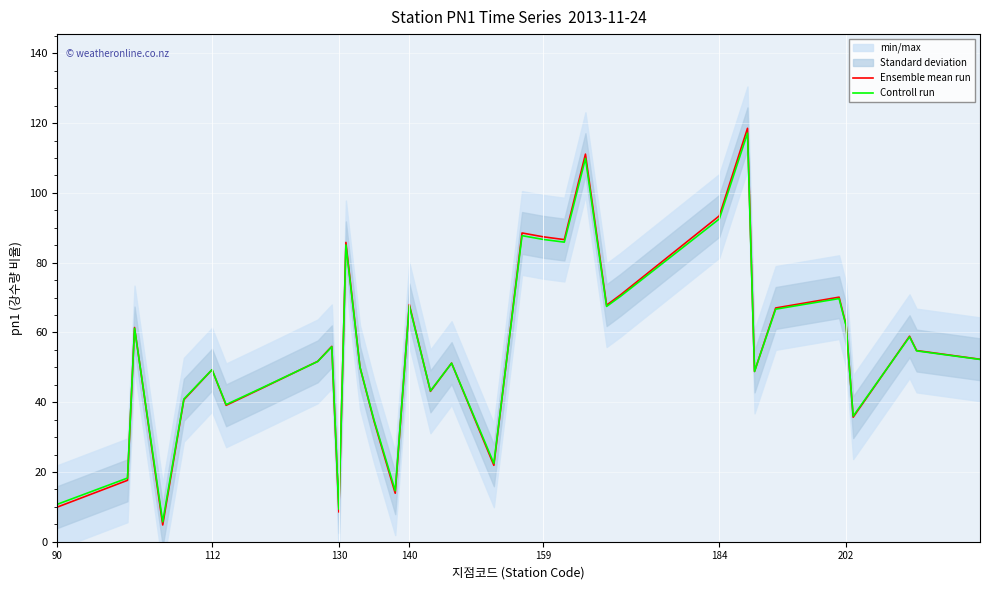

What is the difference between the maximum and minimum values in the Ensemble mean run series?

113.7